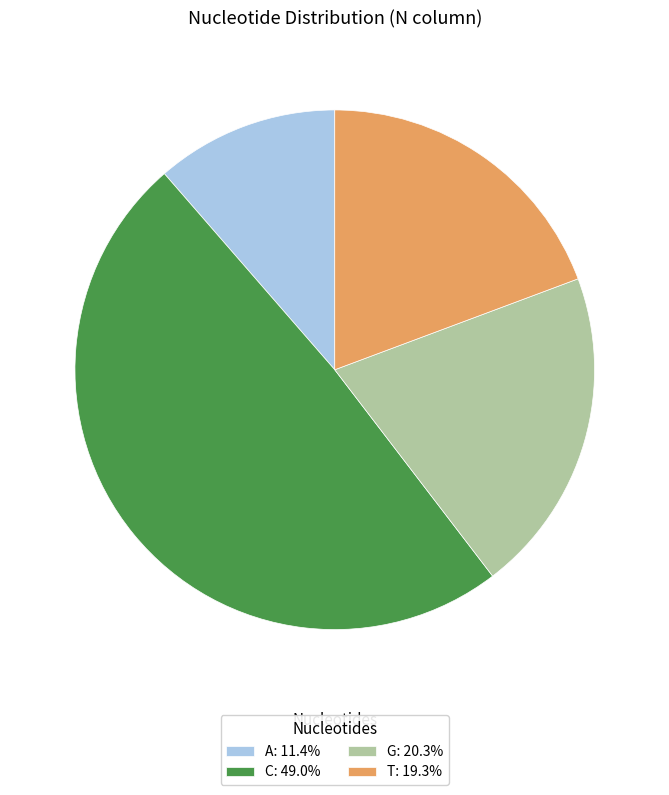

Rank the categories by value from highest to lowest.

C, G, T, A